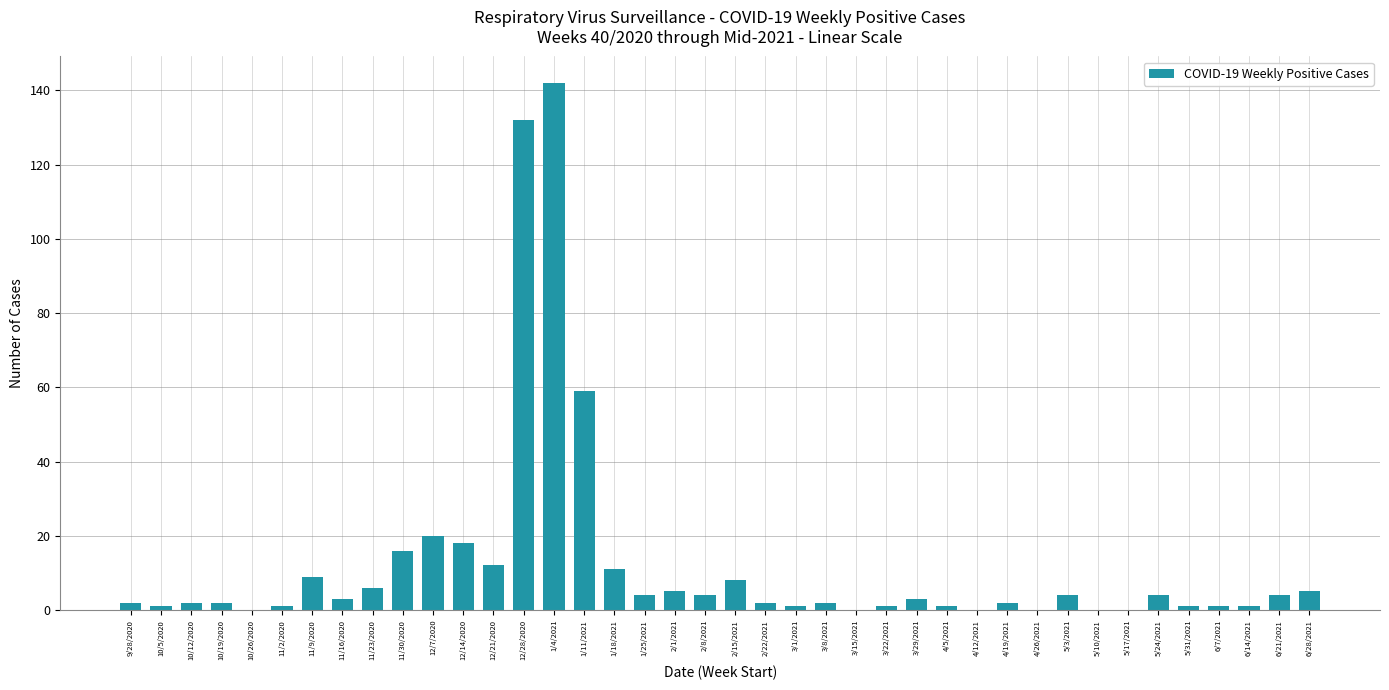

What is the sum of the values at 11/9/2020 and 11/30/2020?

25